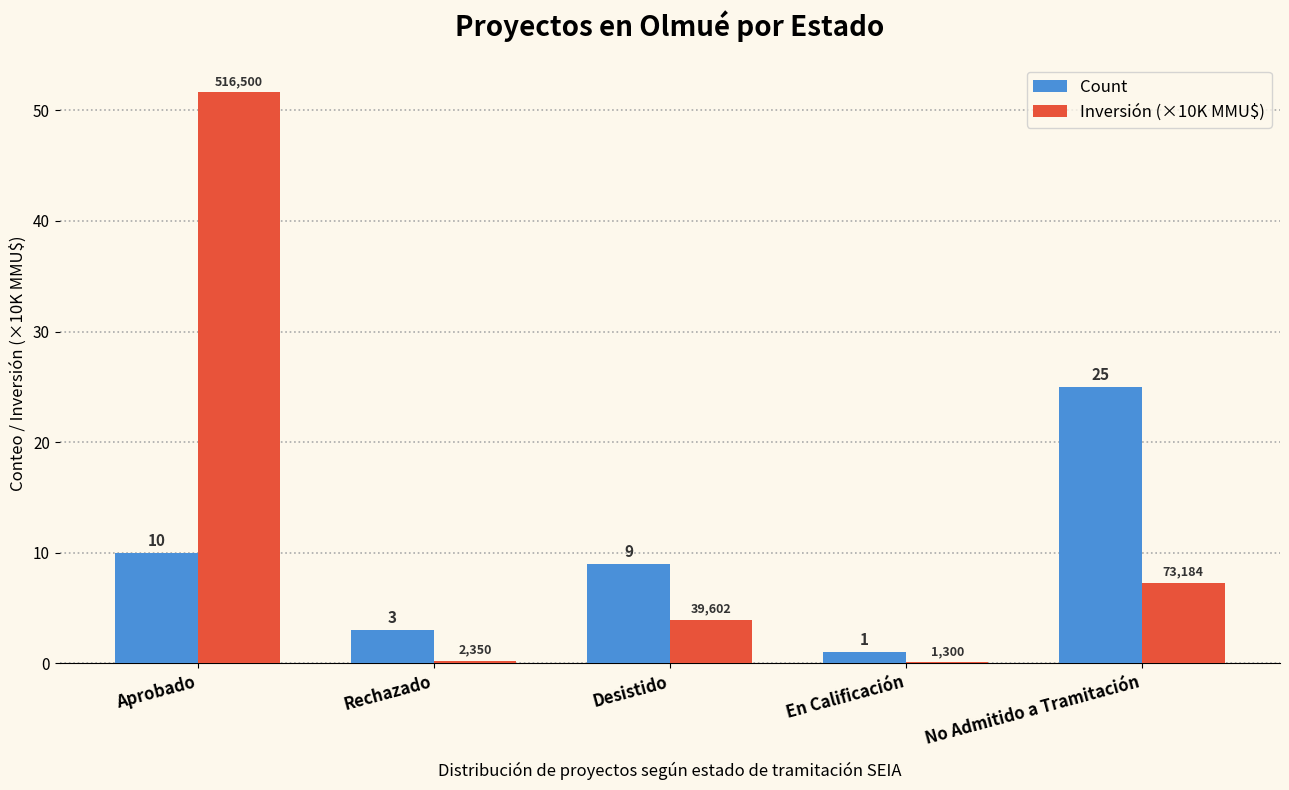

At which category does the chart reach its peak across all series?

Aprobado